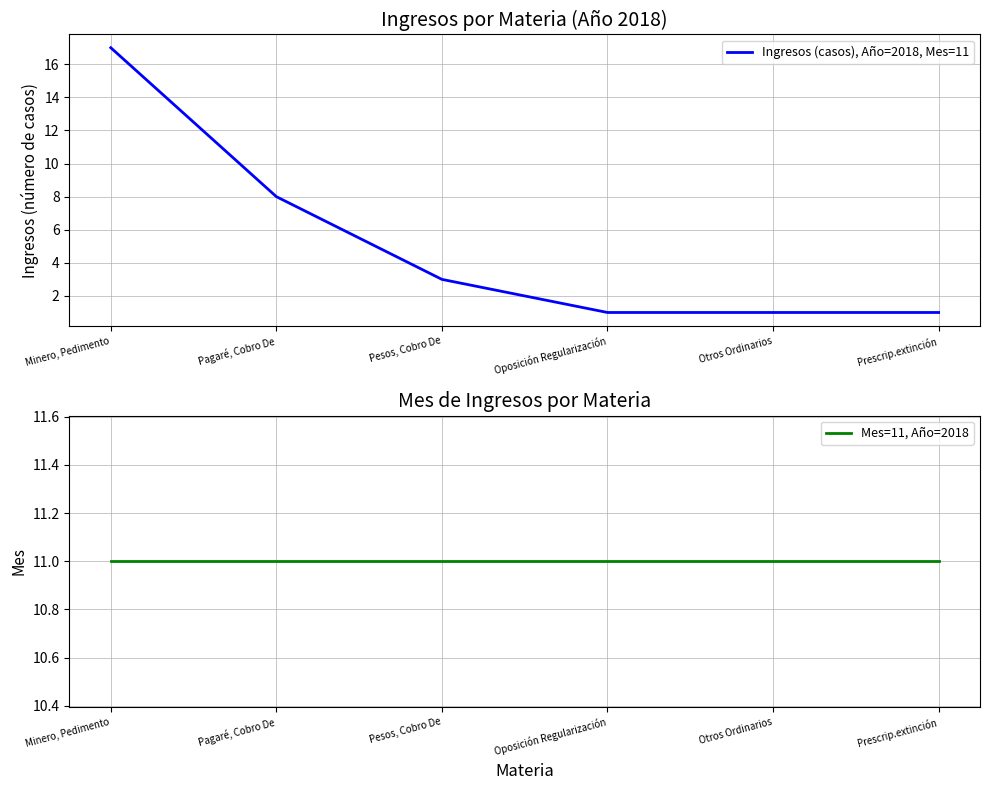

Which series has the largest range (max minus min)?

Ingresos (casos), Año=2018, Mes=11